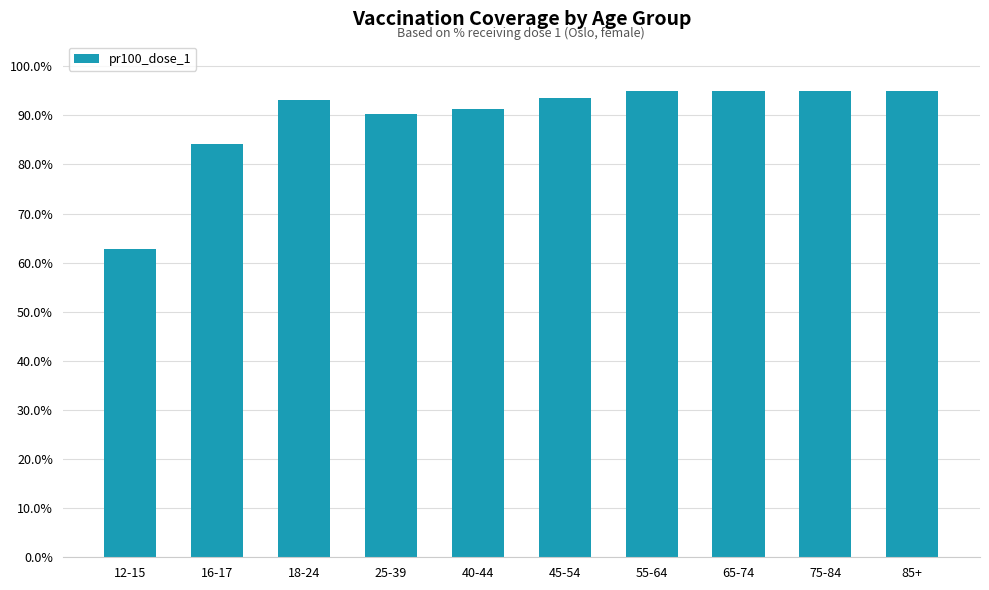

The value at 85+ is 95.0. True or false?

True